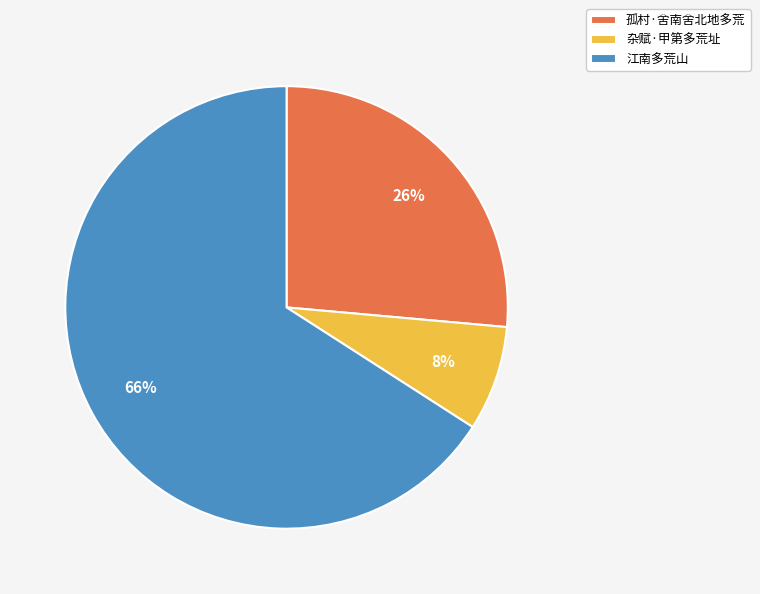

To the nearest percent, what is the combined percentage of 杂赋·甲第多荒址 and 江南多荒山?

74%